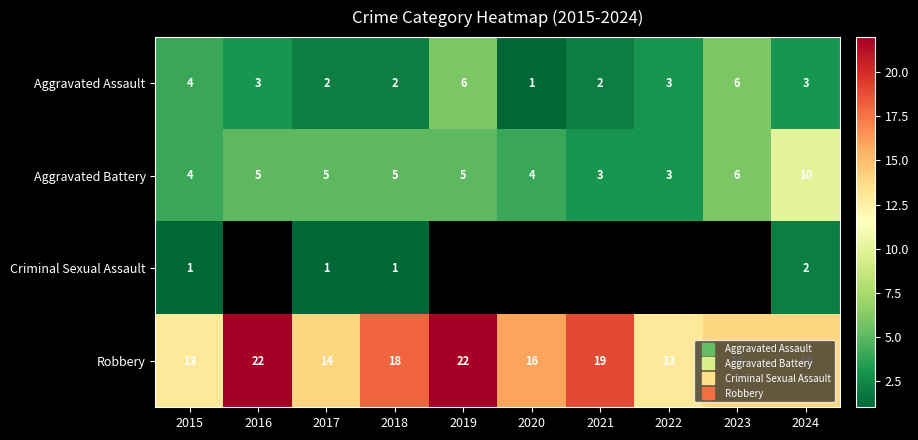

Is the value of Criminal Sexual Assault at 2023 greater than the value of Aggravated Battery at 2019?

No